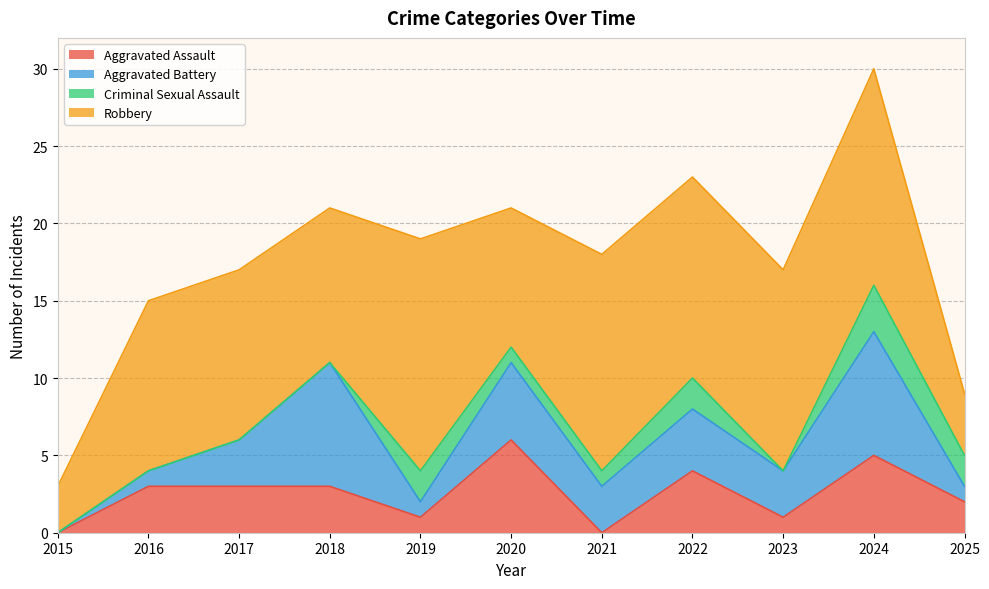

Is it true that Robbery equals 20 at 2022?

False